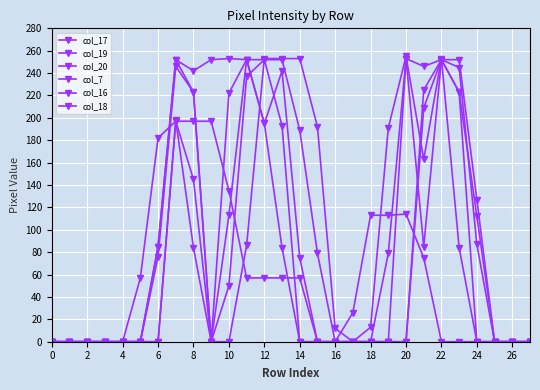

At which label is col_17 closest to 126?

24